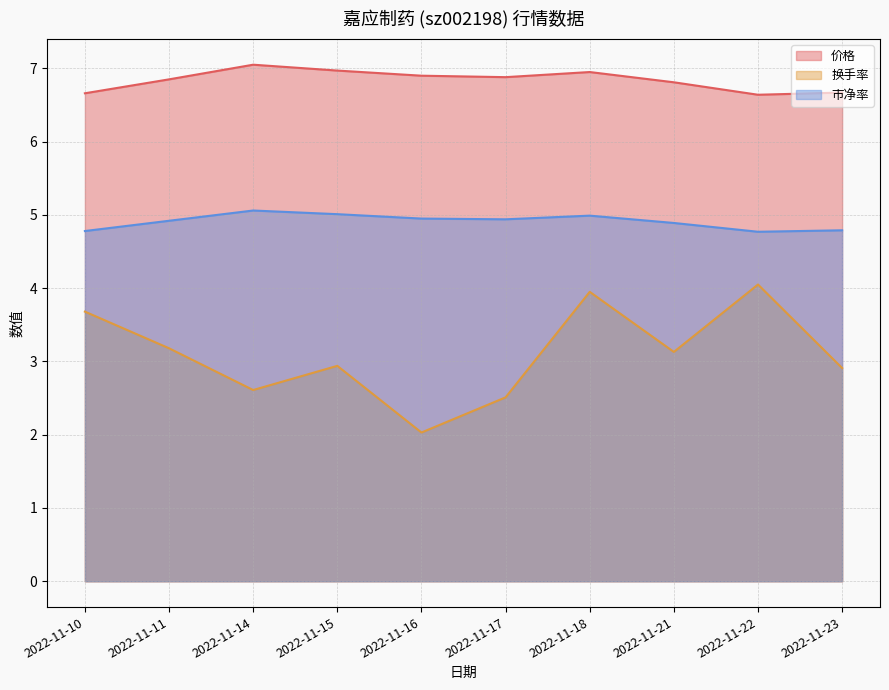

Reading right to left, what are all the values shown in this chart?

价格: 2022-11-23=6.7	2022-11-22=6.6	2022-11-21=6.8	2022-11-18=7.0	2022-11-17=6.9	2022-11-16=6.9	2022-11-15=7.0	2022-11-14=7.0	2022-11-11=6.8	2022-11-10=6.7
换手率: 2022-11-23=2.9	2022-11-22=4.0	2022-11-21=3.1	2022-11-18=4.0	2022-11-17=2.5	2022-11-16=2.0	2022-11-15=2.9	2022-11-14=2.6	2022-11-11=3.2	2022-11-10=3.7
市净率: 2022-11-23=4.8	2022-11-22=4.8	2022-11-21=4.9	2022-11-18=5.0	2022-11-17=4.9	2022-11-16=5.0	2022-11-15=5.0	2022-11-14=5.1	2022-11-11=4.9	2022-11-10=4.8